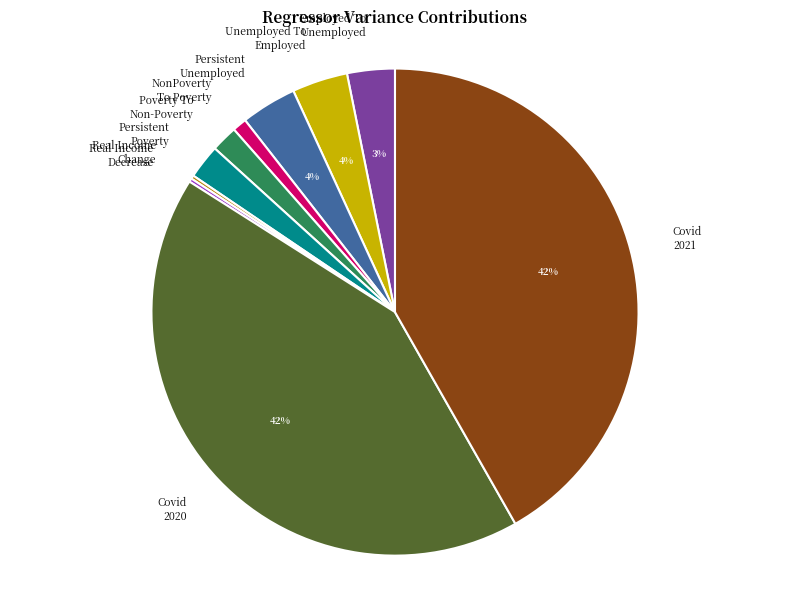

Is there a majority slice in this chart?

No